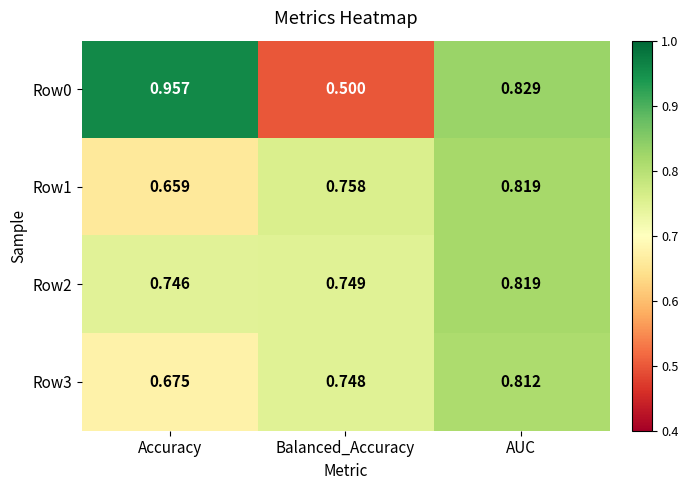

Which category has the lowest value across all series?

Balanced_Accuracy